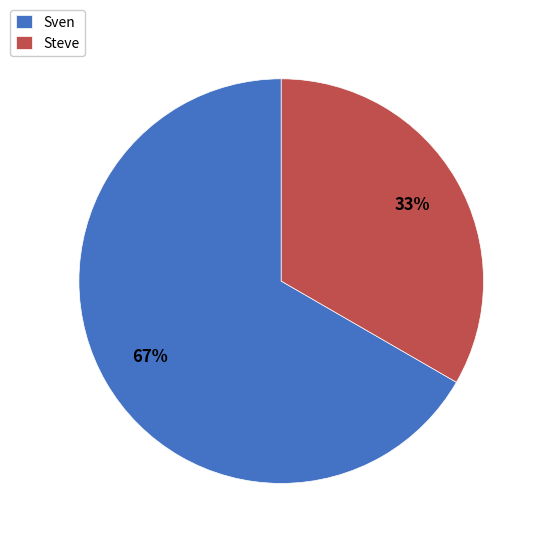

What is the ratio of the value at Sven to the value at Steve?

2.0